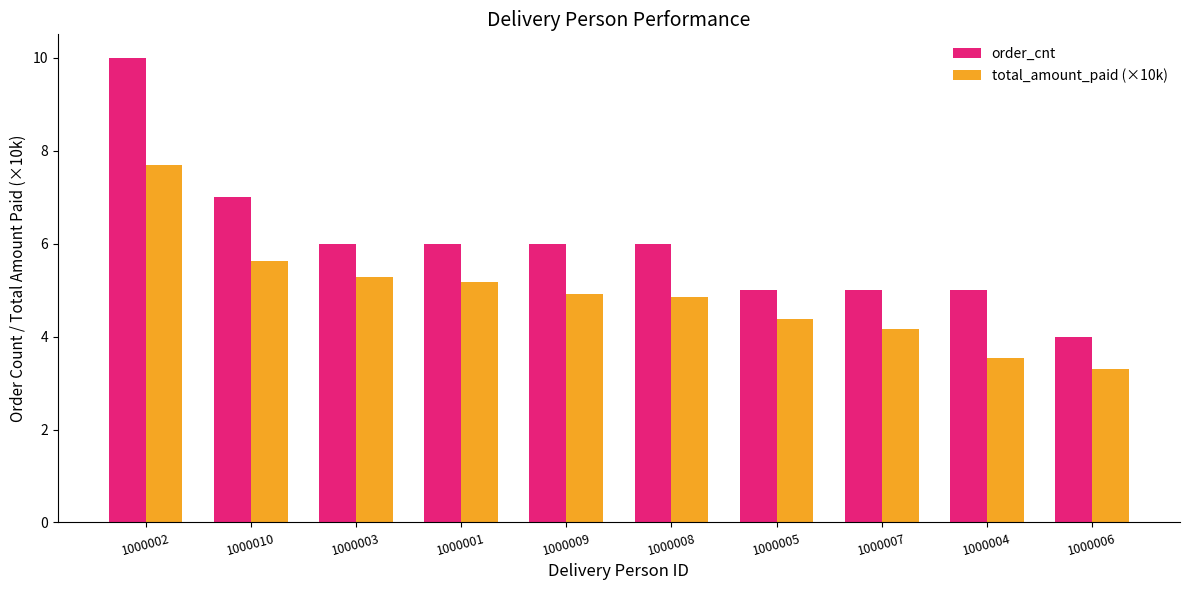

Which series changed the most between 1000003 and 1000005?

order_cnt